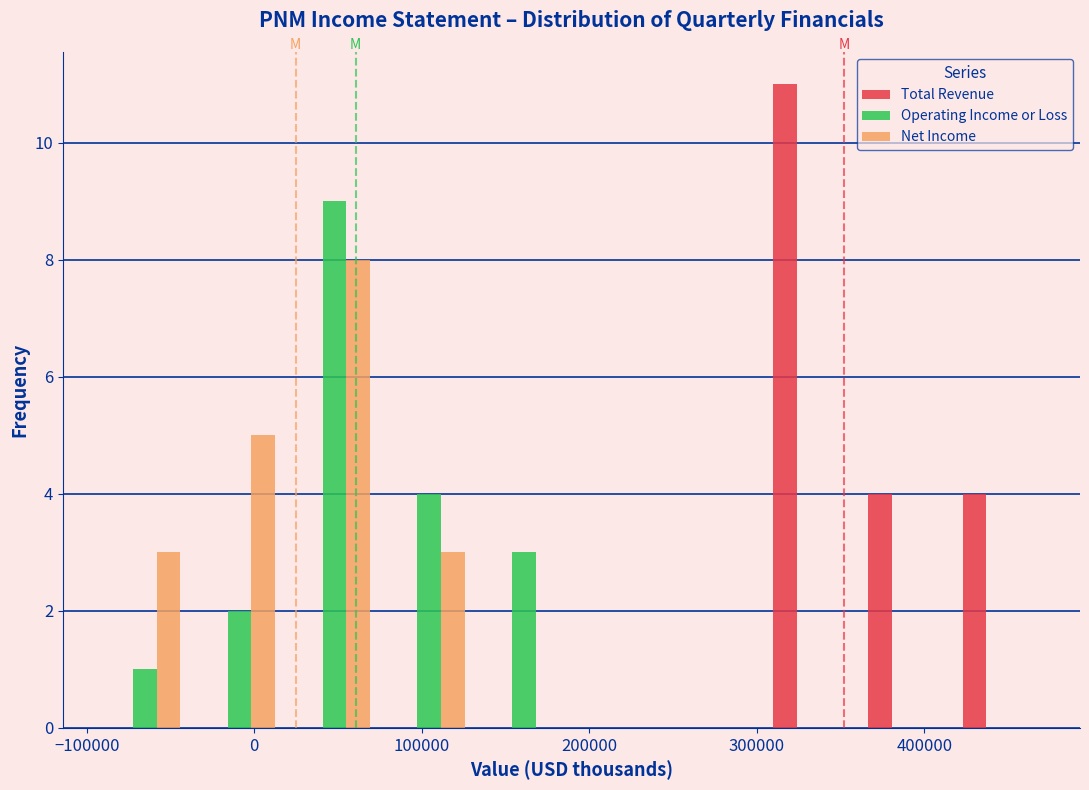

In the Operating Income or Loss series, which range on the x-axis has the tallest bar?

20000 to 80000